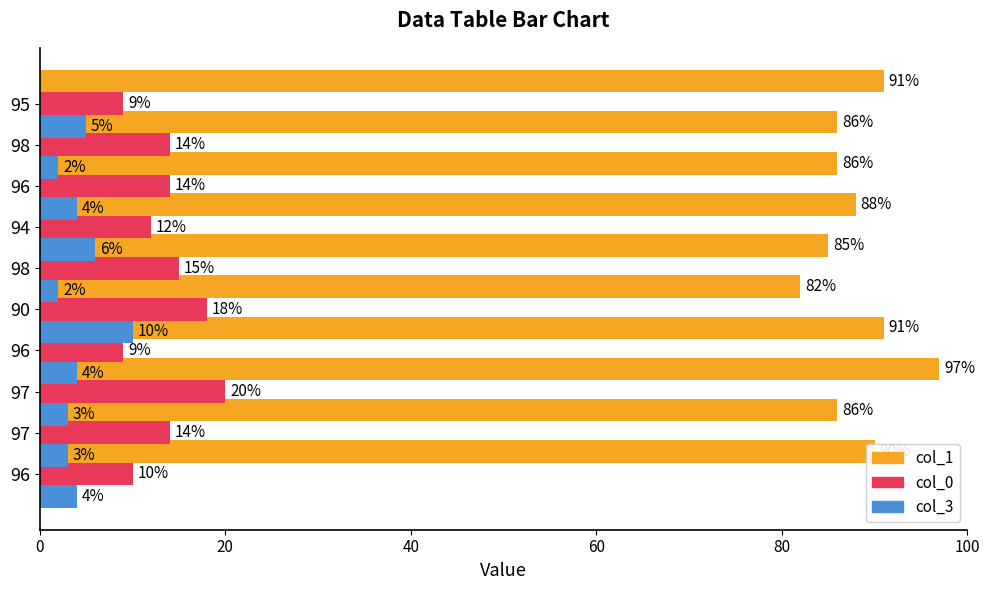

What is the value of the col_1 bar at the 8th from the left?

86